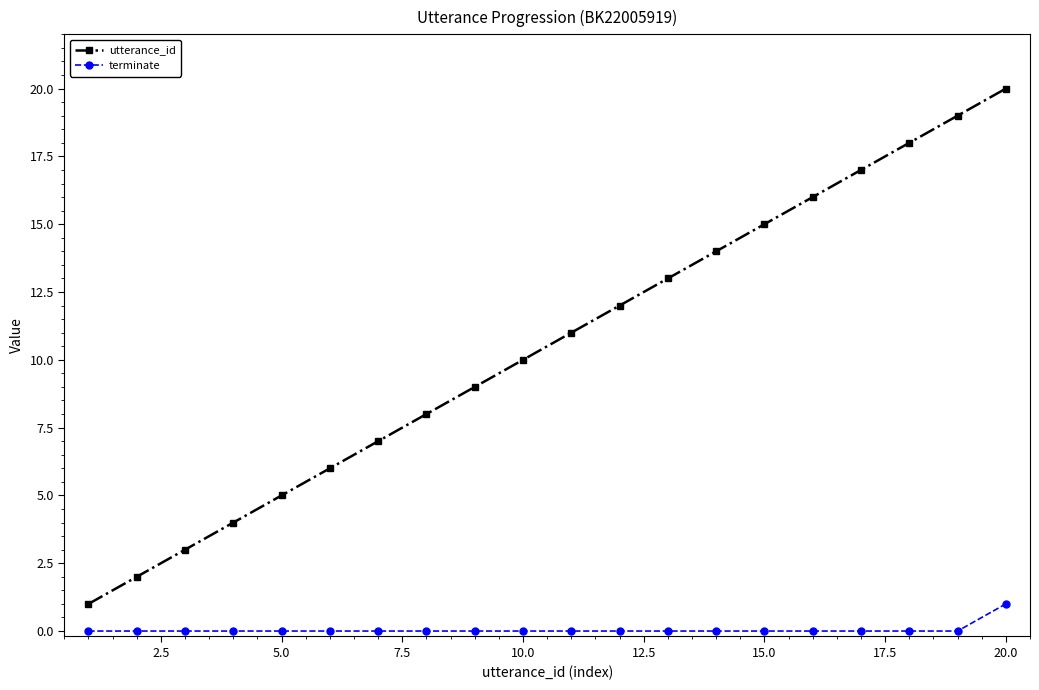

List the series in order of their overall mean, highest first.

utterance_id, terminate